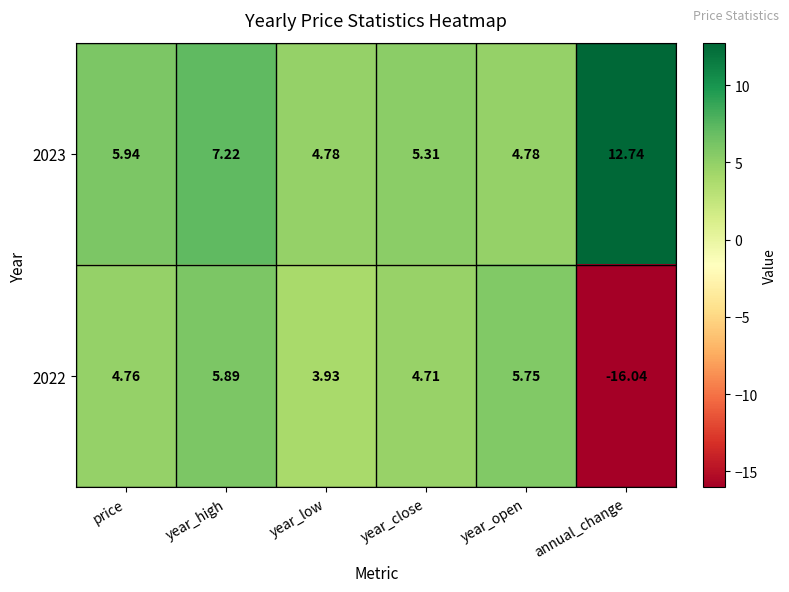

Rank the categories by 2022 value from highest to lowest.

year_high, year_open, price, year_close, year_low, annual_change